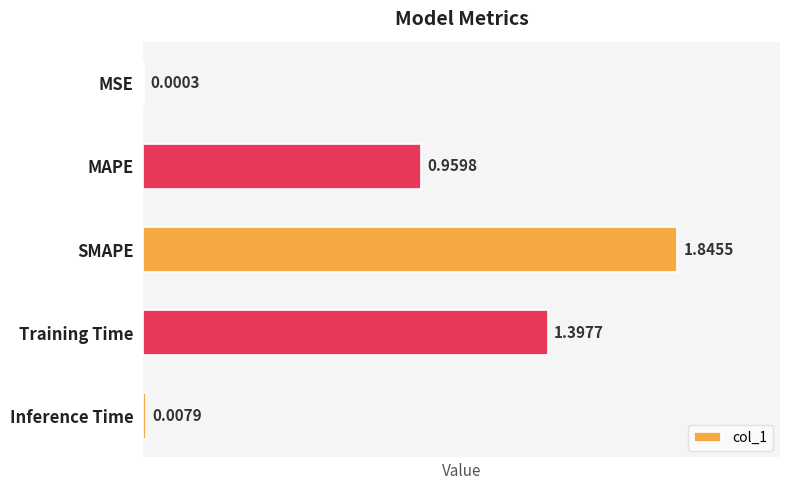

What is the sum of the values at SMAPE and Training Time?

3.2